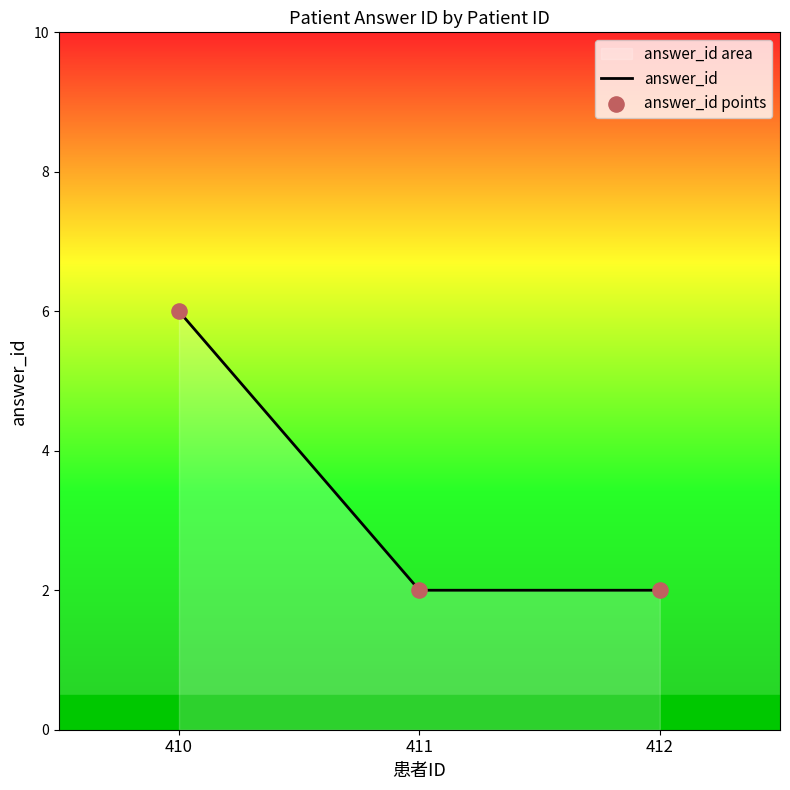

What is the change in value from 410 to 411?

-4